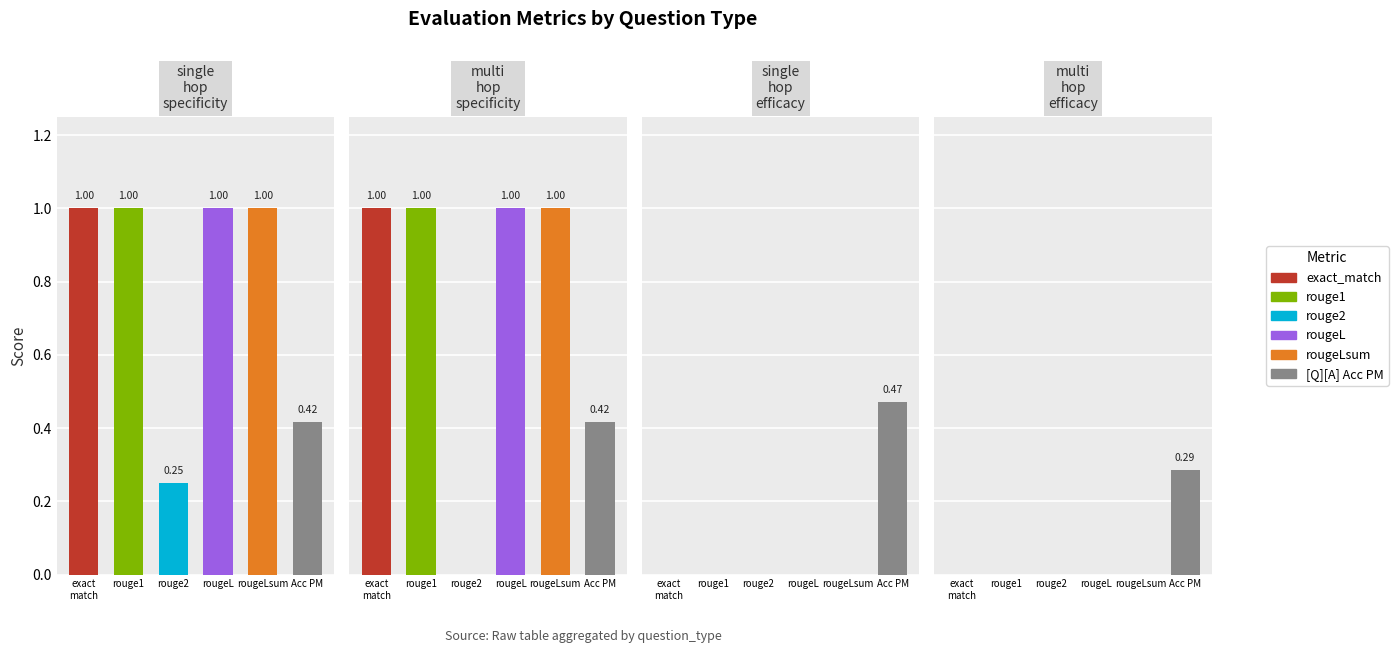

What is the sum of the rougeLsum values at multi_hop_efficacy and multi_hop_specificity?

1.0